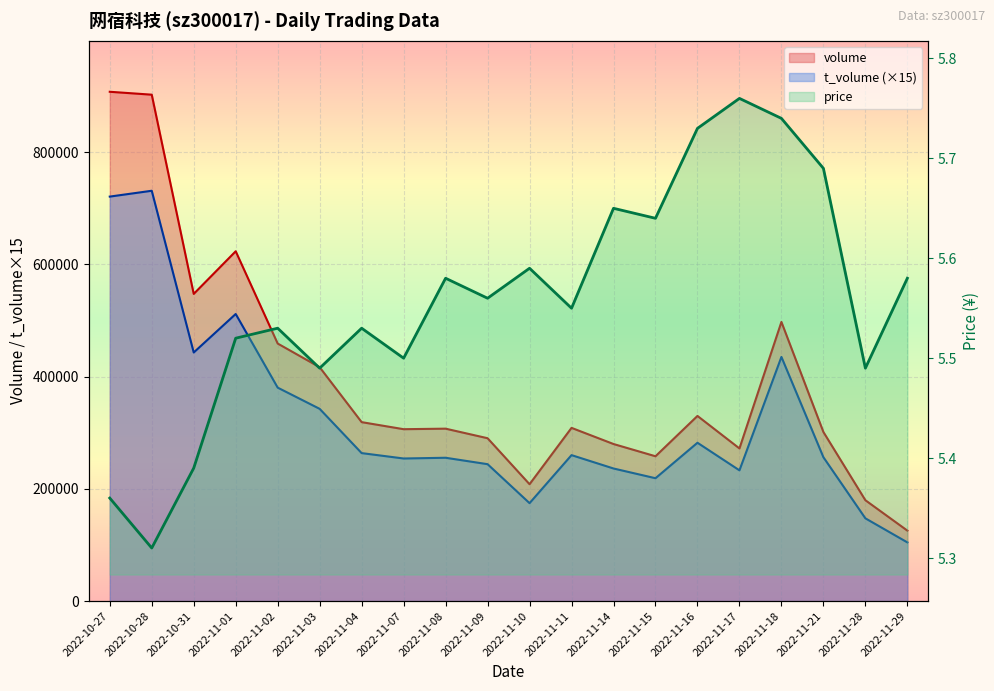

How many lines are shown in the chart?

3